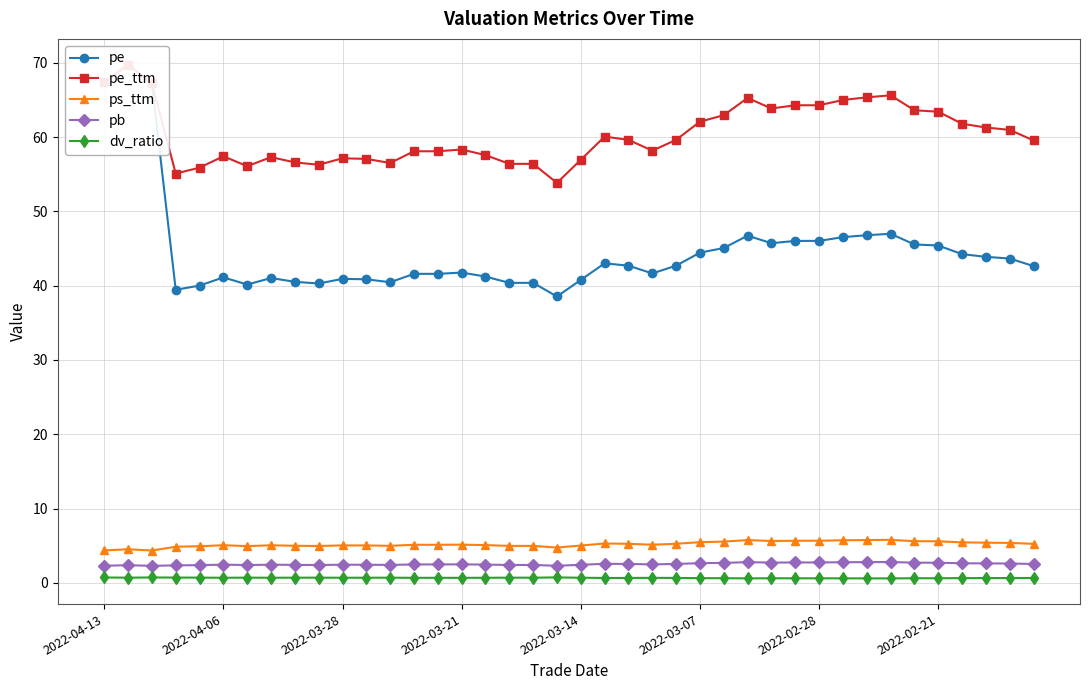

What is the sum of the dv_ratio values at 12 and 9?

1.4